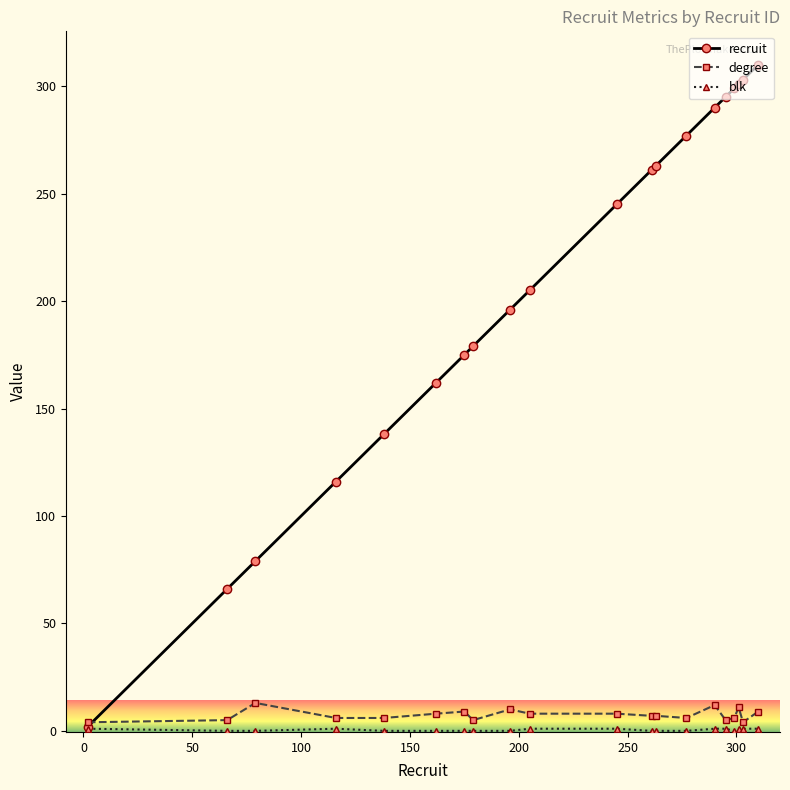

Which series has the largest range (max minus min)?

recruit